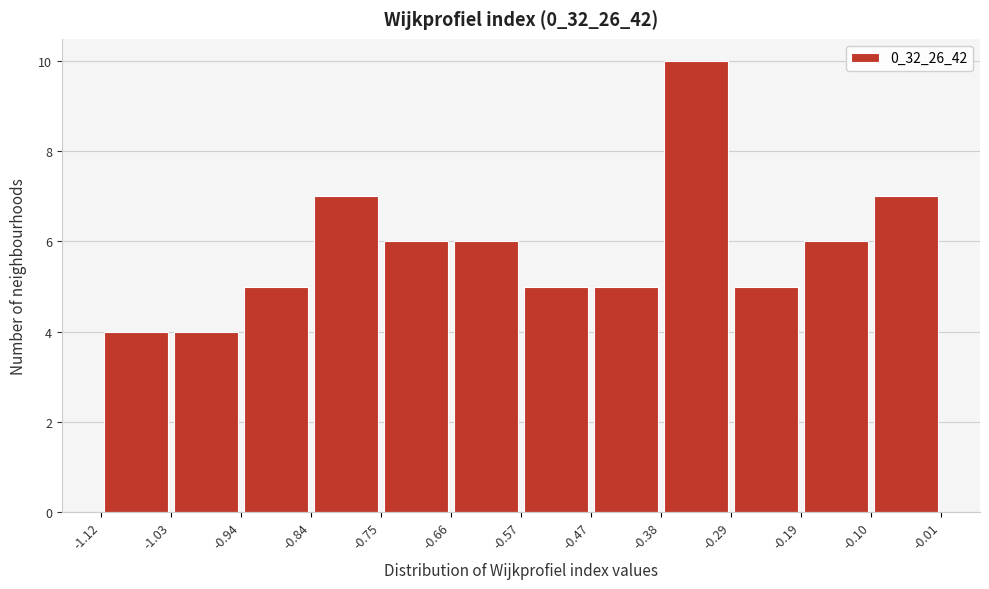

Reading left to right, transcribe this chart: for each bar, give the range it covers on the x-axis and its height. The values are not printed on the chart, so give them approximately, as read against the axis.

-1.12 to -1.03: 4
-1.03 to -0.94: 4
-0.94 to -0.84: 5
-0.84 to -0.75: 7
-0.75 to -0.66: 6
-0.66 to -0.57: 6
-0.57 to -0.47: 5
-0.47 to -0.38: 5
-0.38 to -0.29: 10
-0.29 to -0.19: 5
-0.19 to -0.10: 6
-0.10 to -0.01: 7